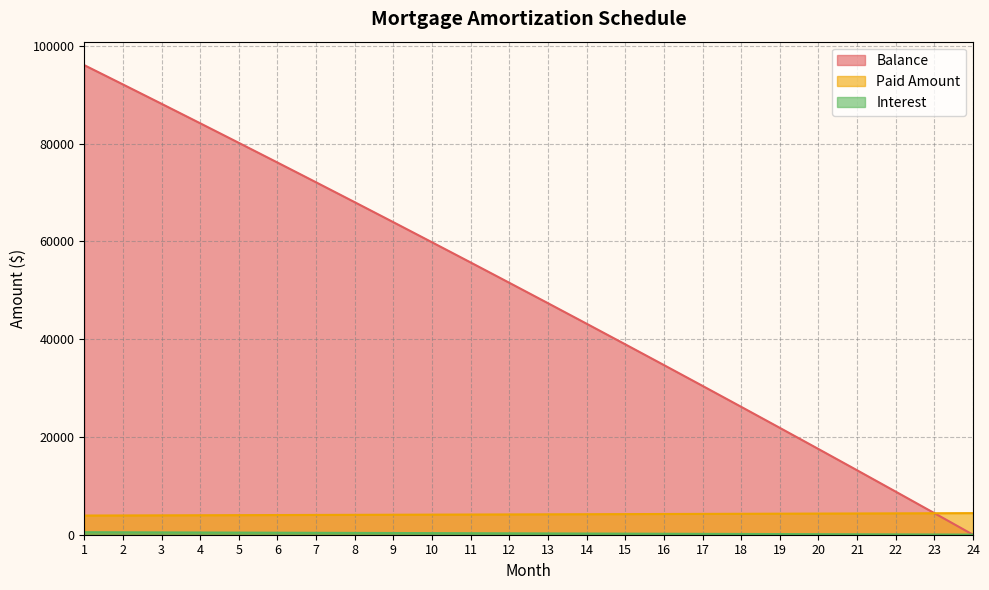

Which series ends up on top after the final intersection of Interest and Balance?

Balance